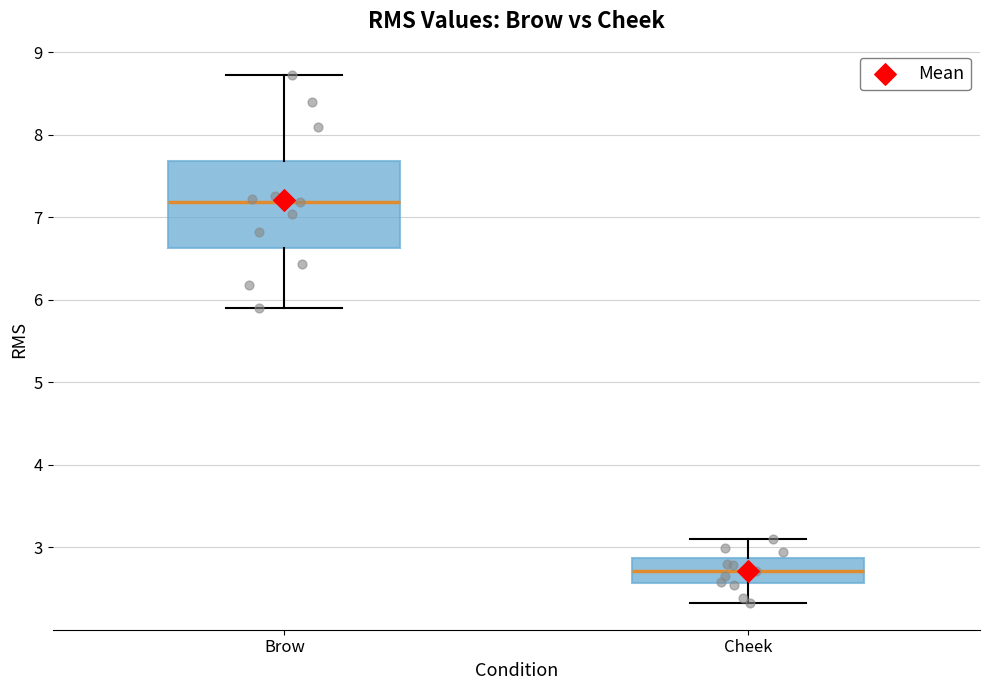

Where is the lower edge of the box for Brow on the y-axis? The values are not printed on the chart, so give them approximately, as read against the axis.

6.6